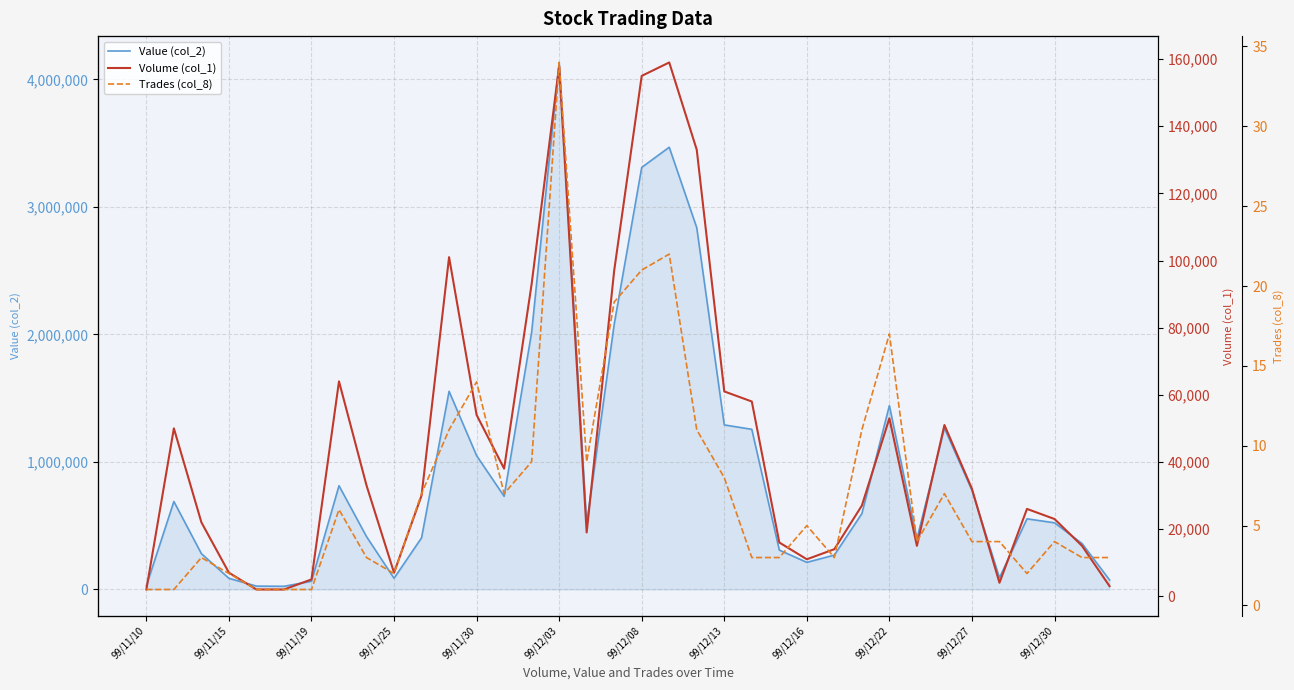

At 32, list the series in order from smallest to largest.

Trades (col_8), Volume (col_1), Value (col_2)